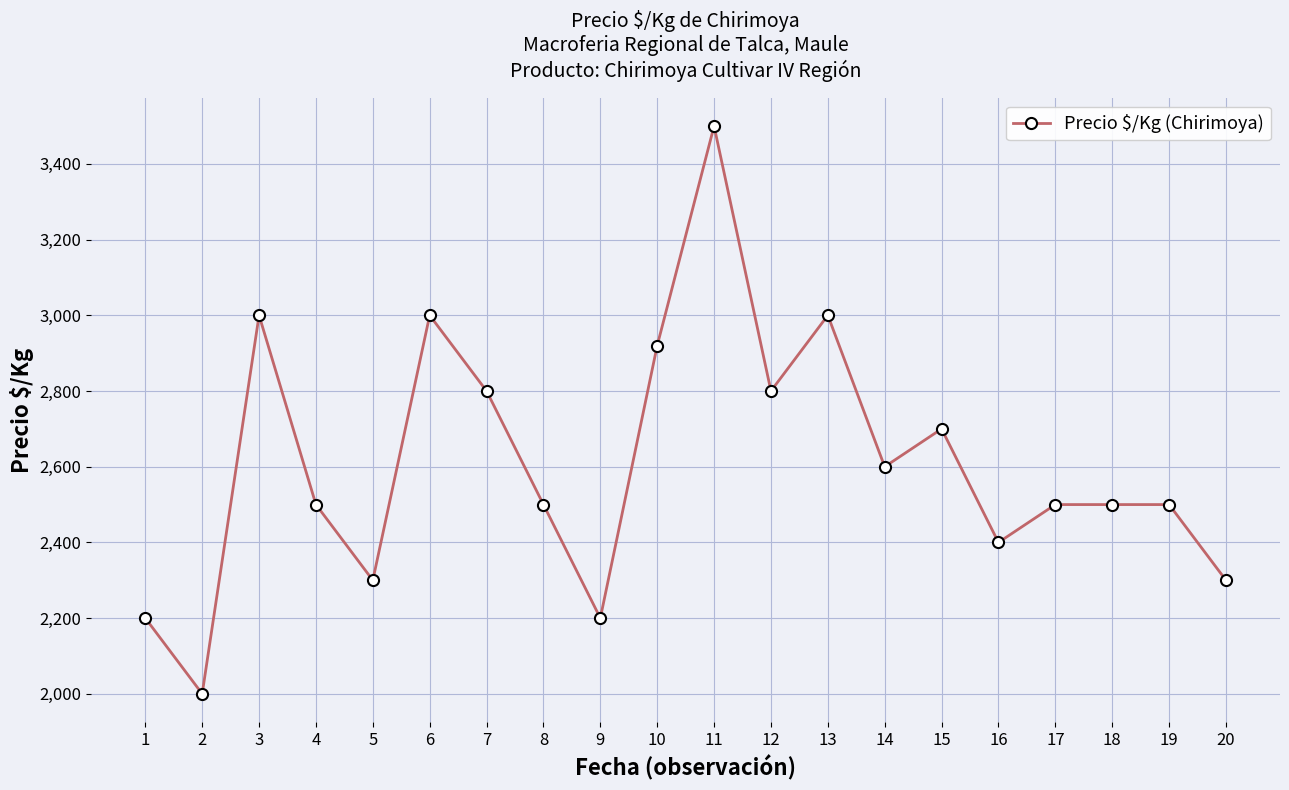

What is the difference between the maximum and second lowest values?

1300